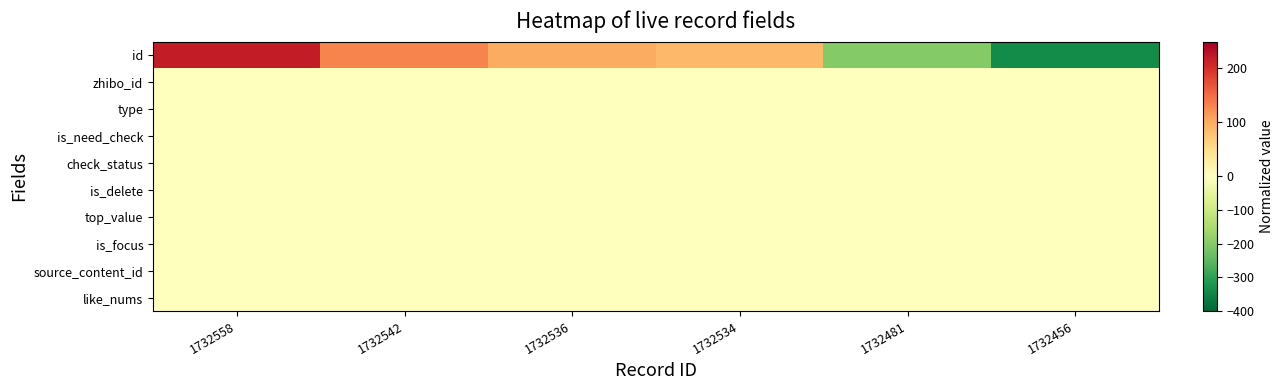

Which series has the largest total across all categories?

id